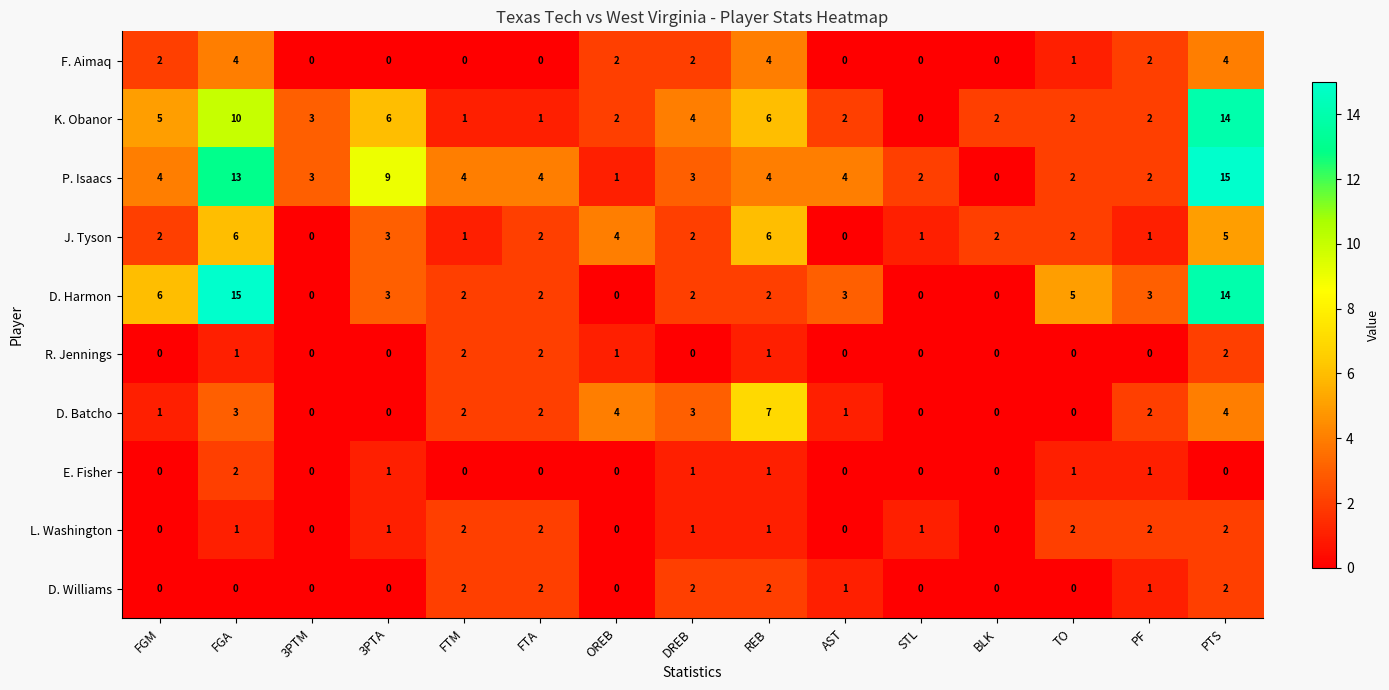

True or false: D. Batcho has a value of 1 at FGM.

True